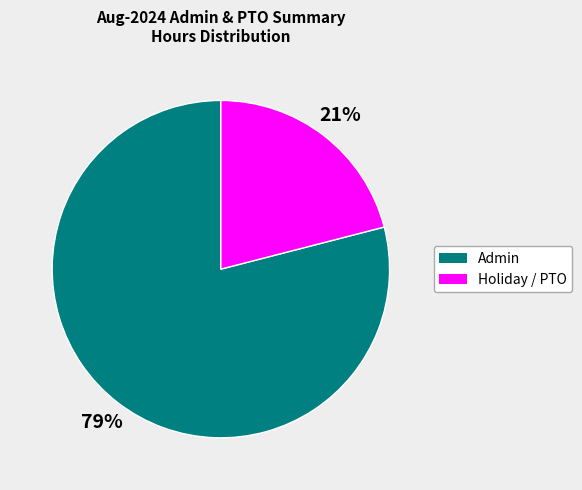

Does any single category account for the majority?

Yes